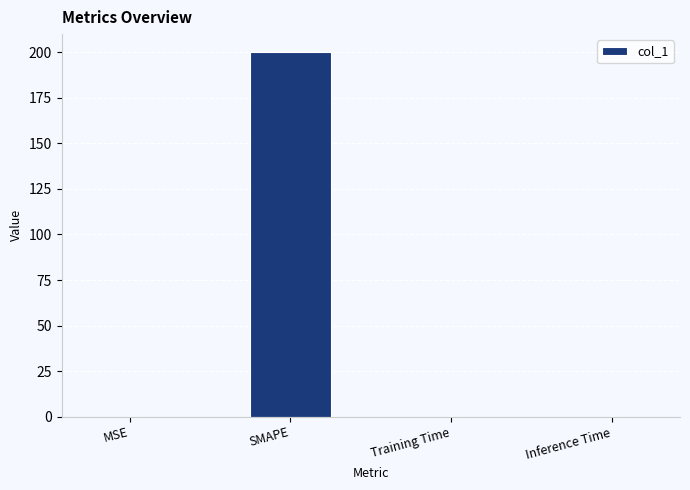

What is the maximum value shown in the chart?

200.0